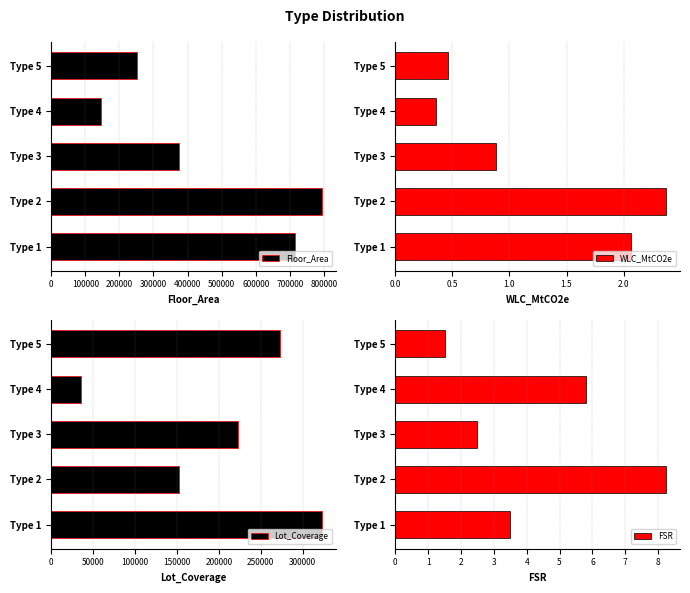

Which category has the lowest value in the WLC_MtCO2e series?

Type 4